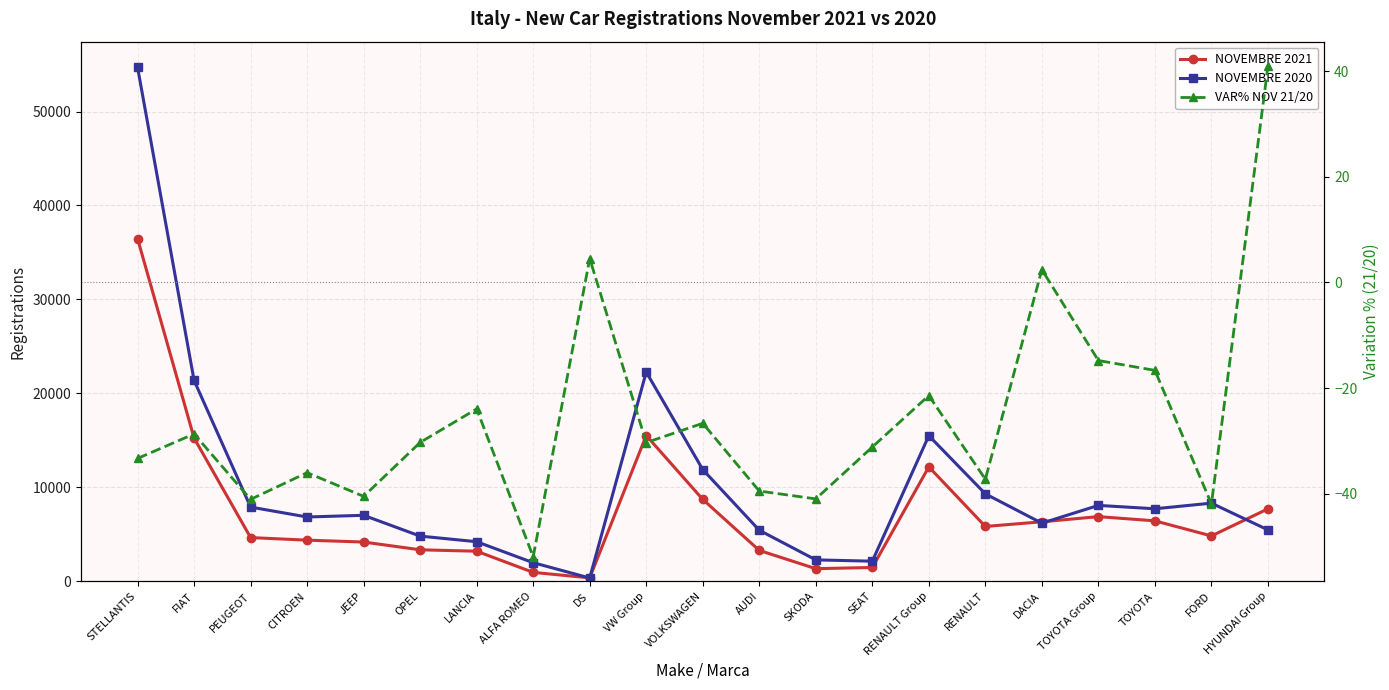

Does the chart have visible grid lines?

Yes